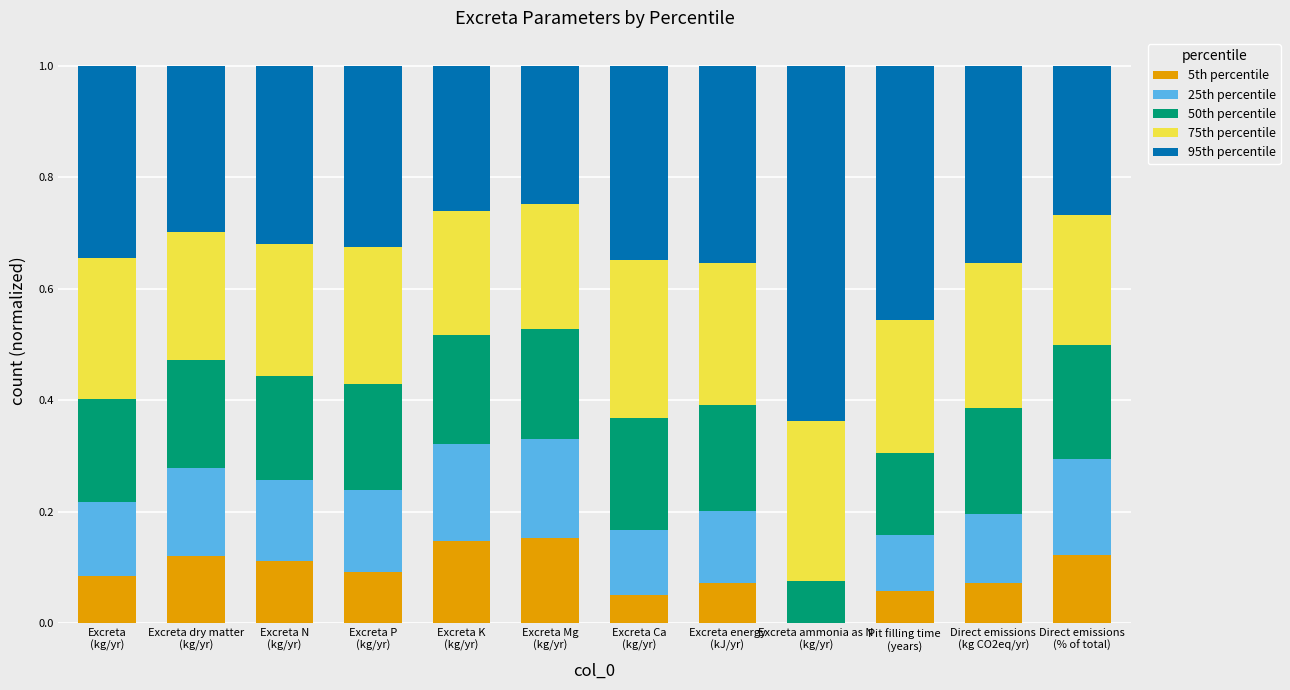

How many data points in 5th percentile are above 0?

11